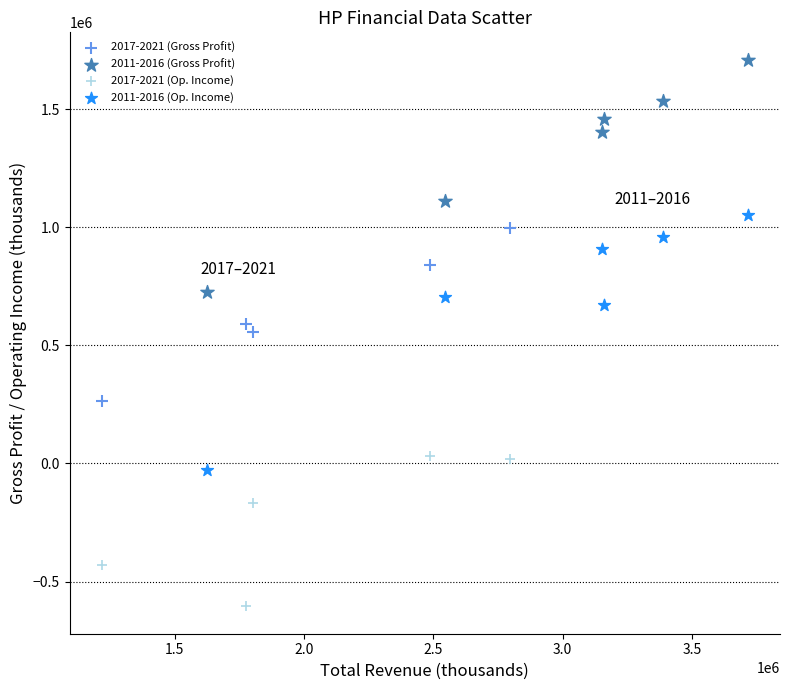

Which series reaches the maximum Y coordinate?

2011-2016 (Gross Profit)